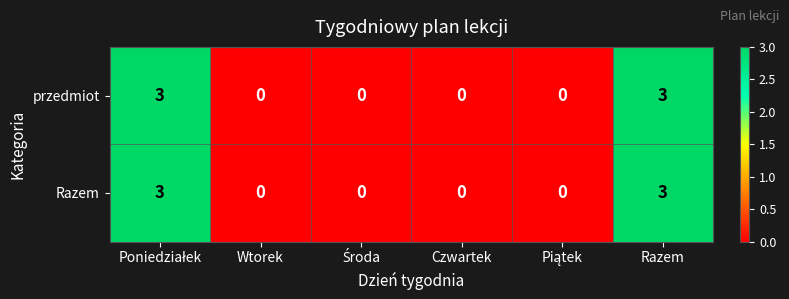

Read the Razem value at Razem.

3